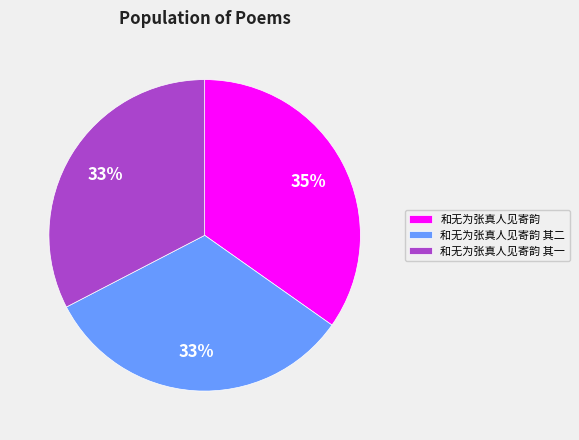

Does any single category account for the majority?

No